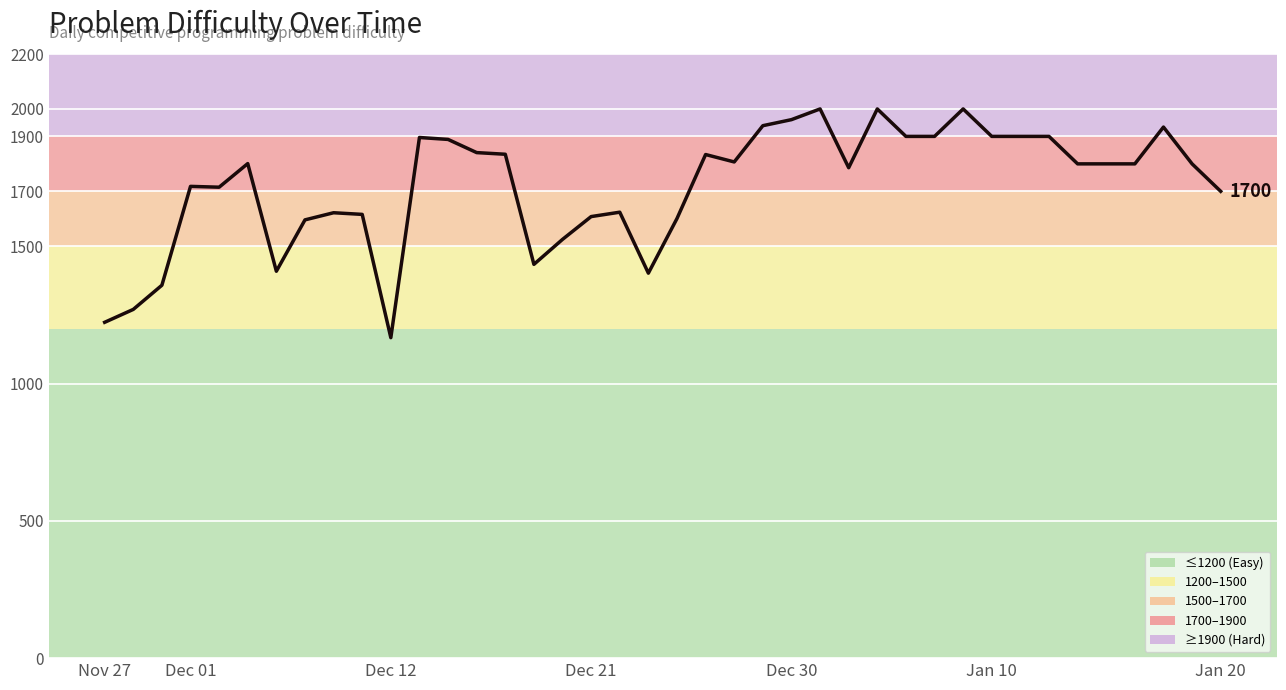

What is the minimum value shown in the chart?

1167